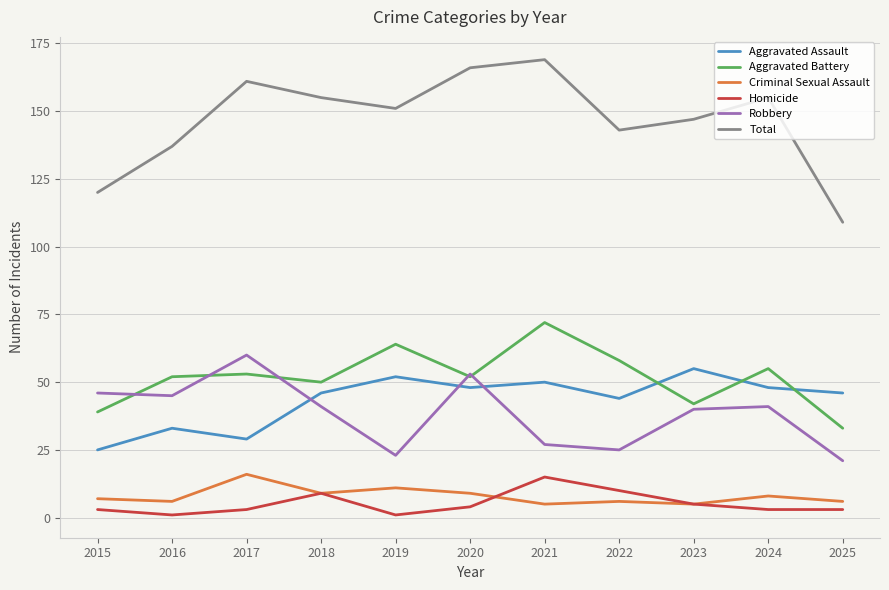

The Robbery series shows 35 at 2019. True or false?

False